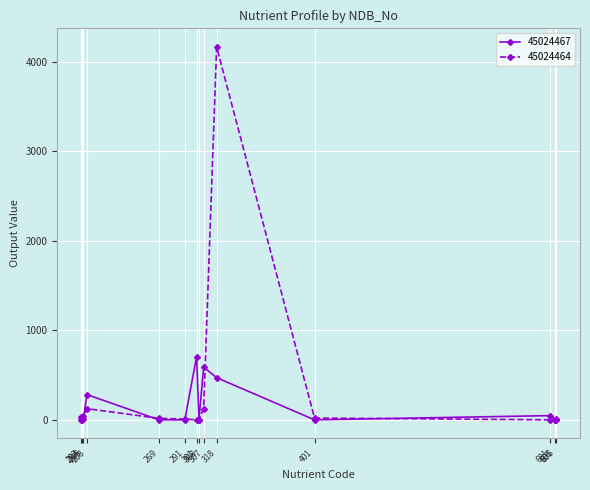

What is the value of the 45024467 point at the 4th from the left?

282.0